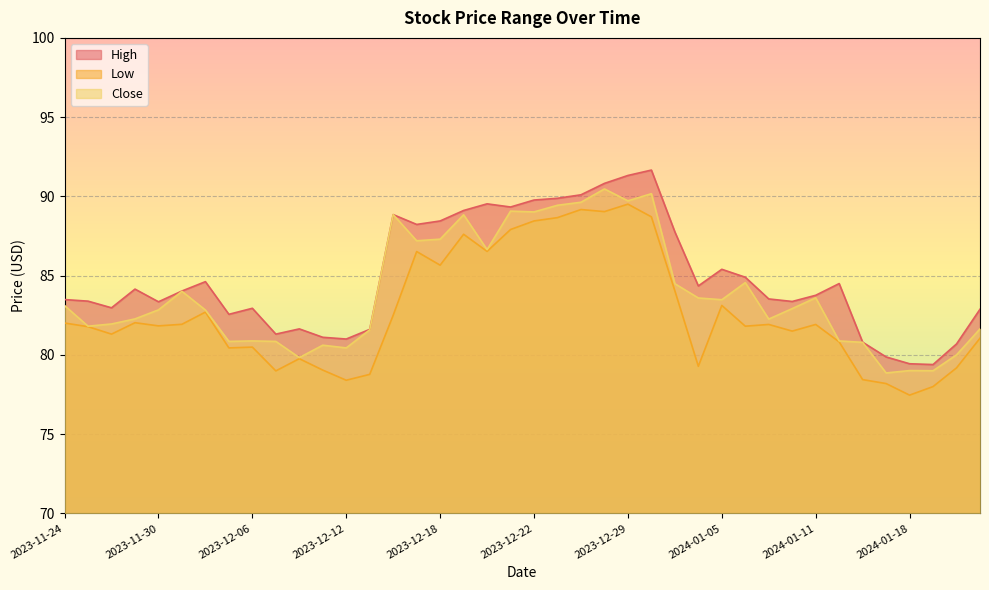

Where does the Low series first go above 81?

2023-11-24